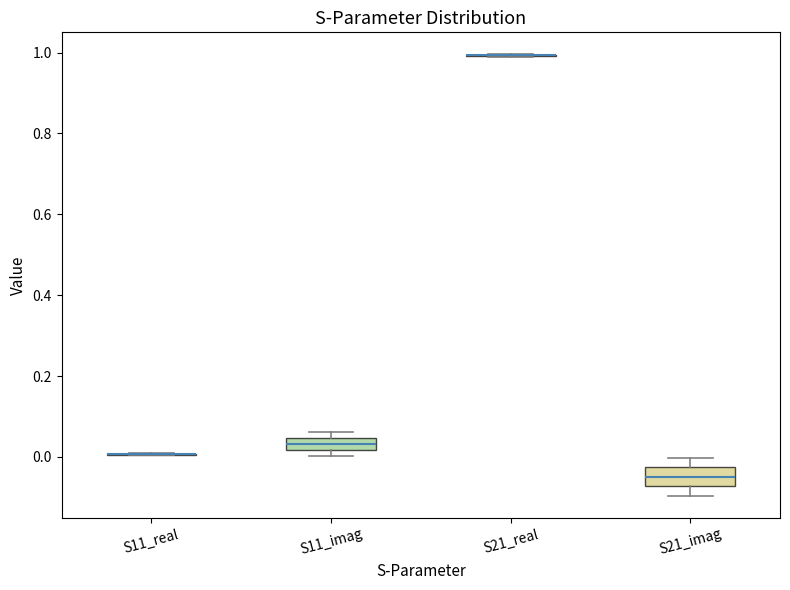

Reading left to right, read every box against the y-axis: the position of its median line, the range the box covers, and the ends of its whiskers. The values are not printed on the chart, so give them approximately, as read against the axis.

S11_real: box collapsed to a line at 0.00, whiskers 0.00 to 0.02
S11_imag: median 0.04 (inside the box), box 0.02 to 0.04, whiskers 0.00 to 0.06
S21_real: box collapsed to a line at 1.00, whiskers 0.98 to 1.00
S21_imag: median -0.04, box -0.08 to -0.02, whiskers -0.10 to 0.00